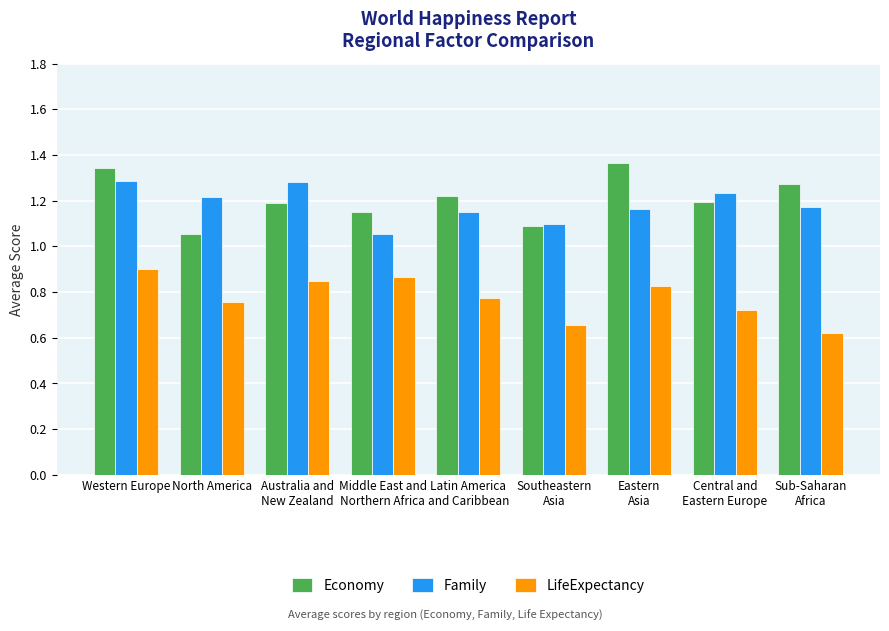

Which series has the largest total across all categories?

Economy